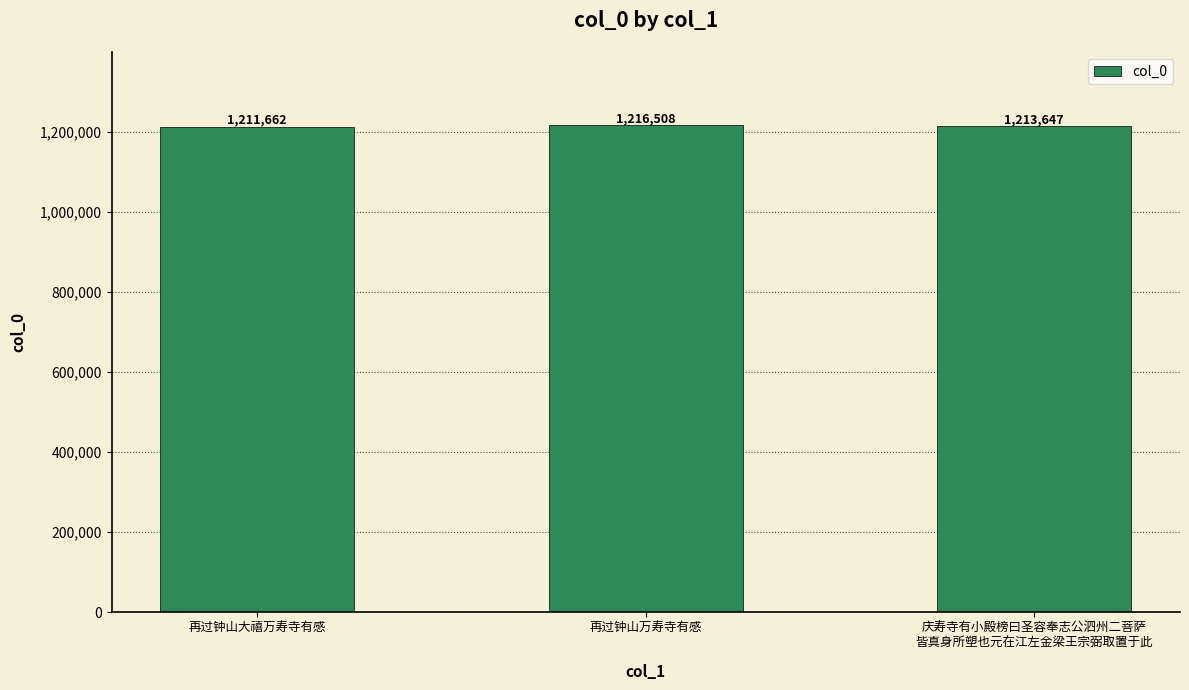

How many values are between 1211662 and 1216508?

3